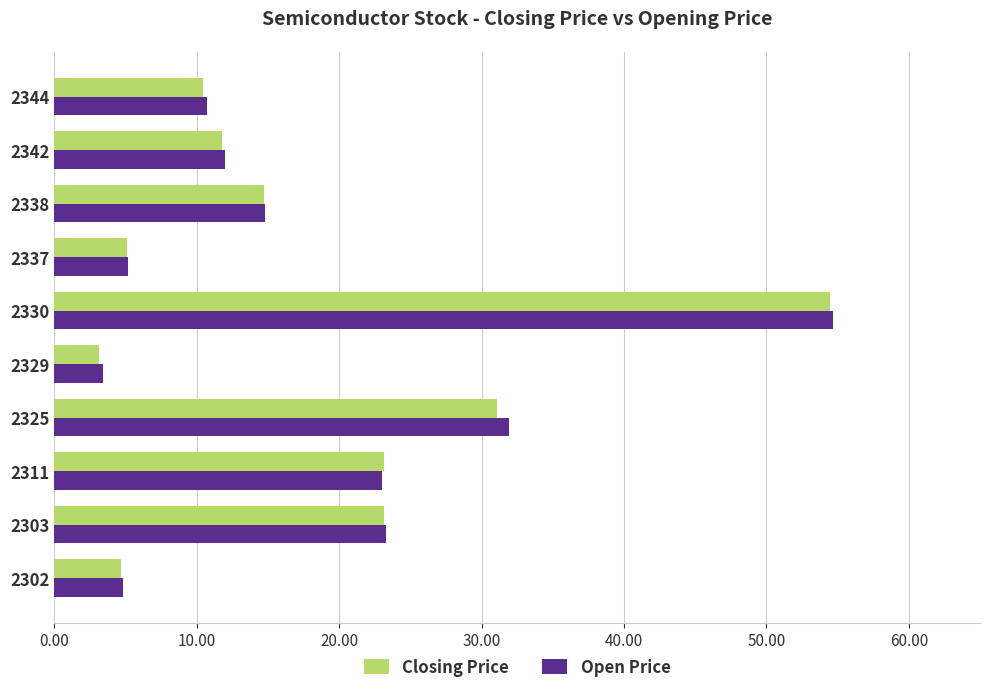

Is the value of Open Price at 2329 greater than the value of Closing Price at 2330?

No